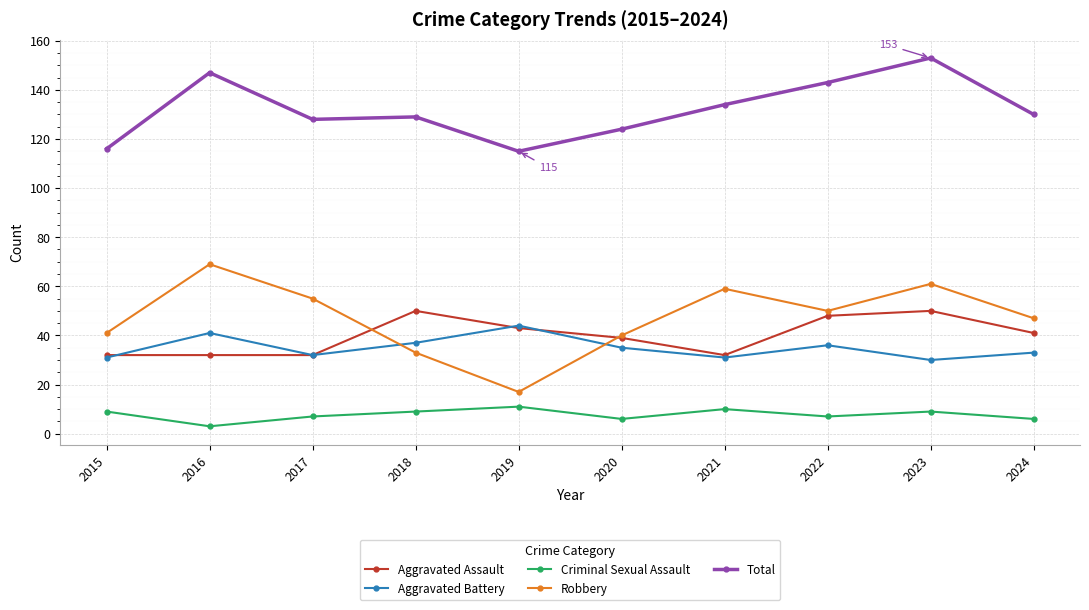

Count the number of data series in this chart.

5